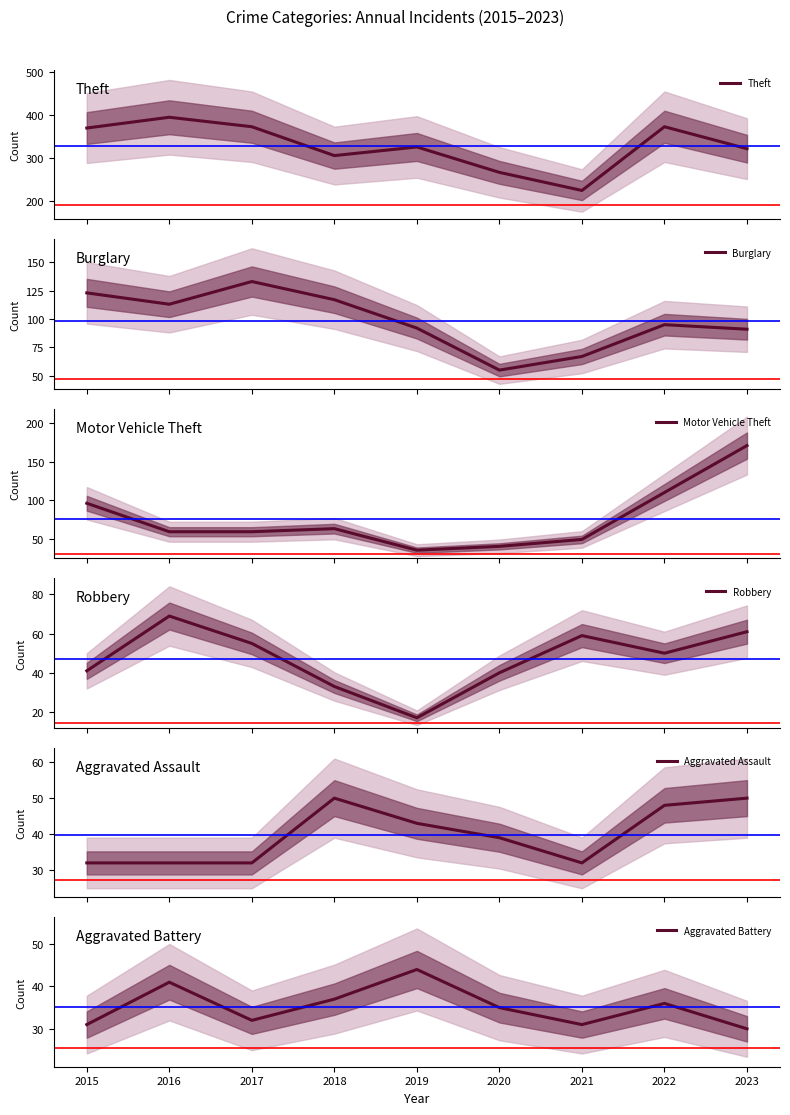

What is the difference between the maximum and second lowest values in the Robbery series?

36